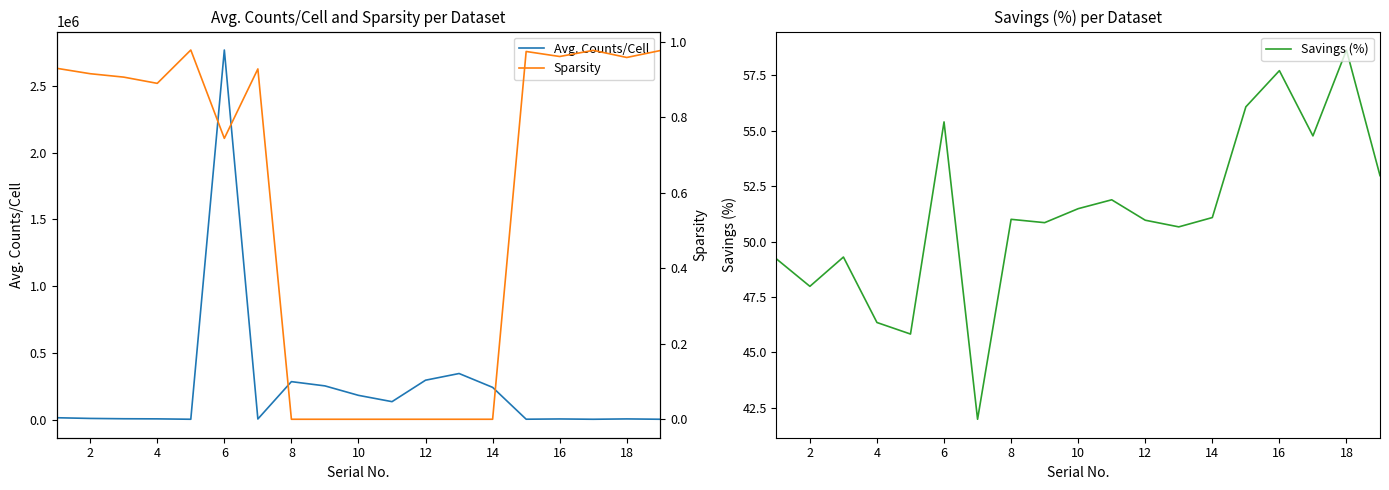

Reading left to right, extract all data points from this chart.

Avg. Counts/Cell: 13434.7	8239.6	5828.2	4990.1	2065.2	2767864.0	4024.6	283814.4	251977.7	181130.1	133908.9	294641.4	344673.6	240964.1	2366.9	4349.0	2027.6	4639.0	2057.9
Savings (%): 49.2	48.0	49.3	46.4	45.8	55.4	42.0	51.0	50.9	51.5	51.9	51.0	50.7	51.1	56.1	57.7	54.8	58.6	53.0
Sparsity: 0.9	0.9	0.9	0.9	1.0	0.7	0.9	0.0	0.0	0.0	0.0	0.0	0.0	0.0	1.0	1.0	1.0	1.0	1.0